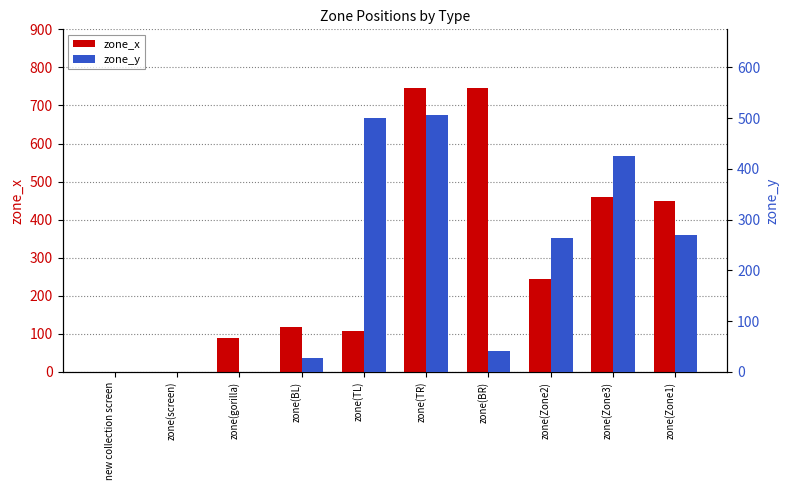

Which series changed the most between zone(TR) and zone(Zone3)?

zone_x